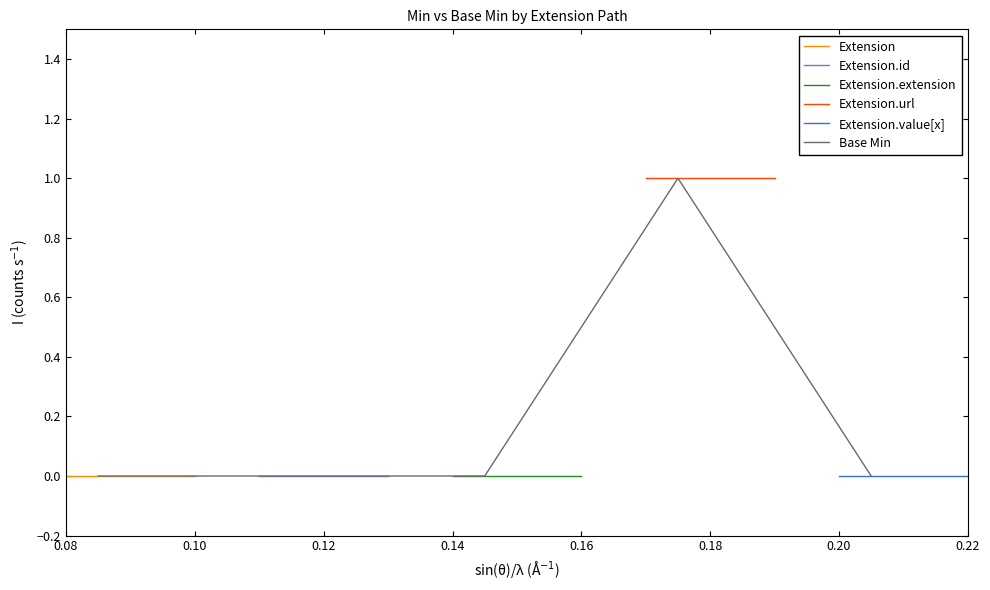

How many values are between 0 and 1?

5